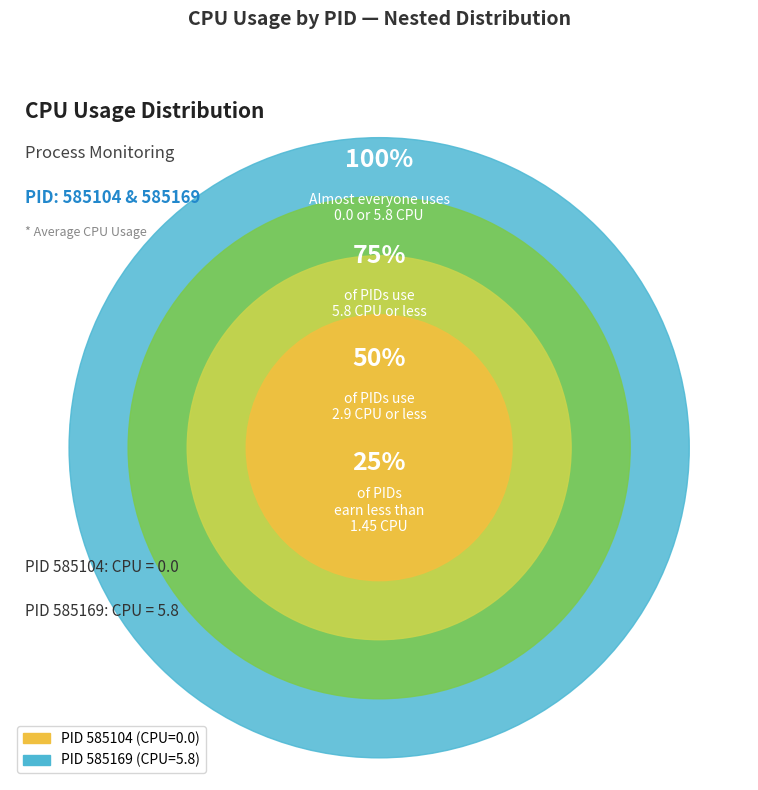

Combined, what portion of the pie is 585104 and 585169?

100.0%